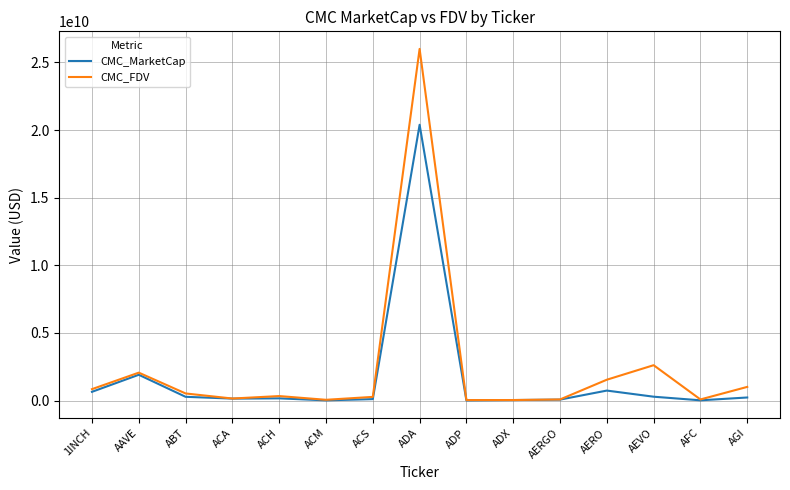

Which series changed the most between AERGO and AERO?

CMC_FDV